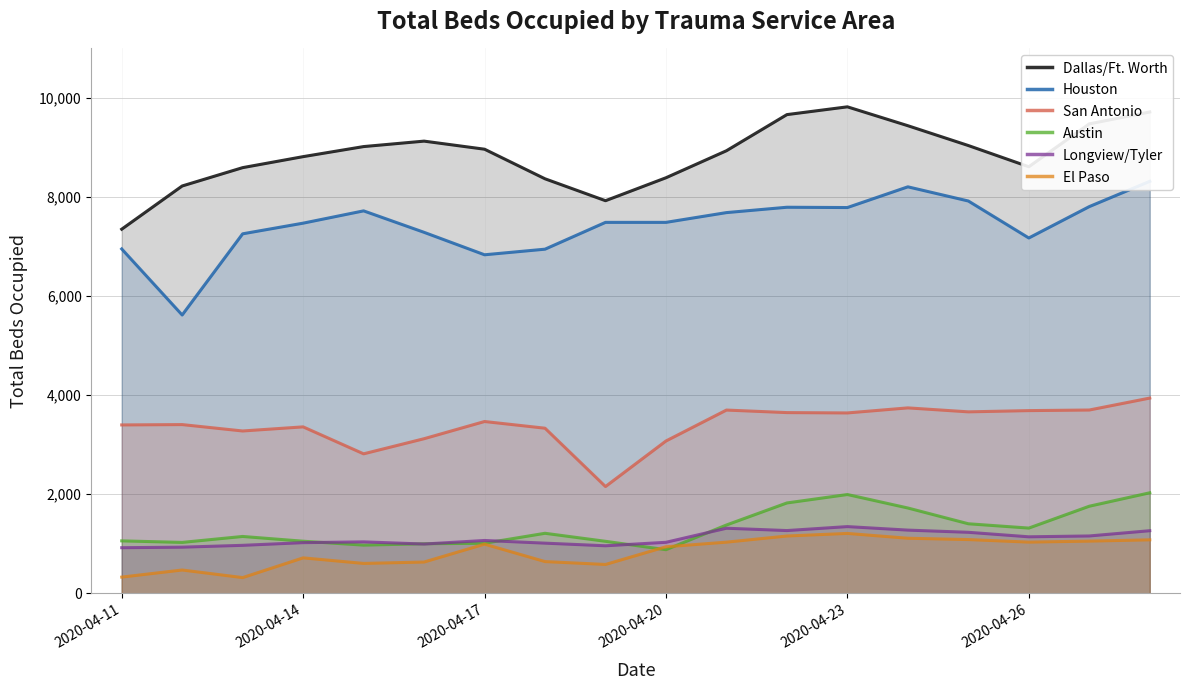

What is the greatest value displayed?

9816